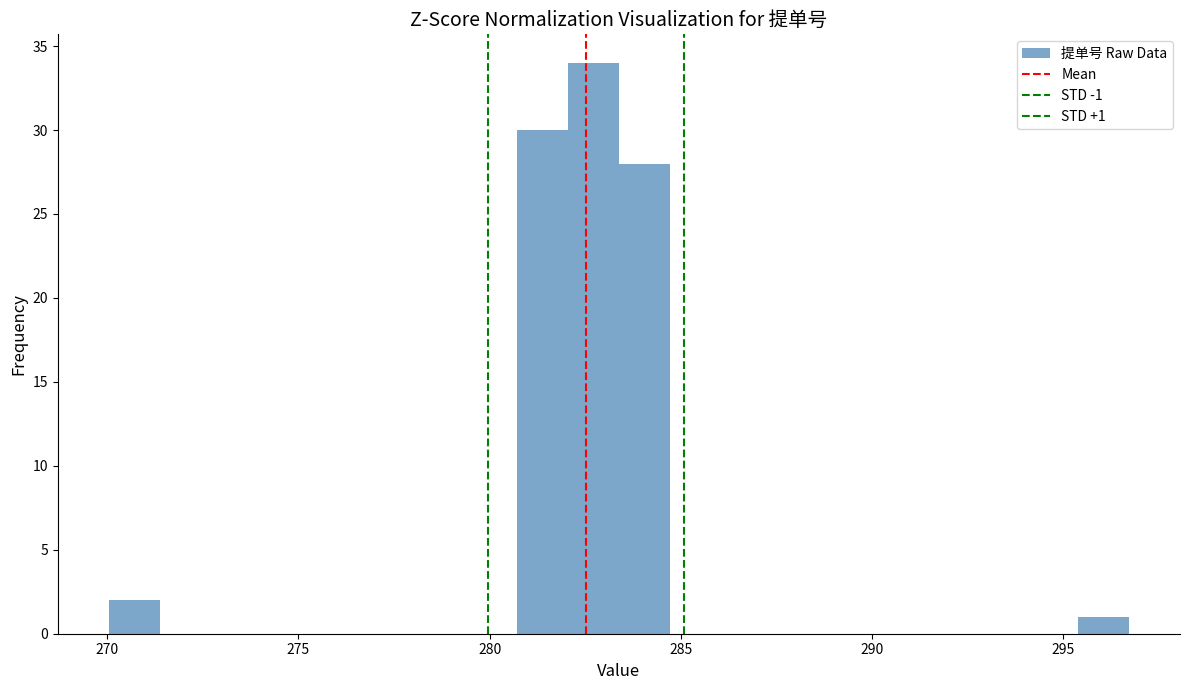

Read against the x-axis, roughly where is the centre of the tallest bar?

282.5